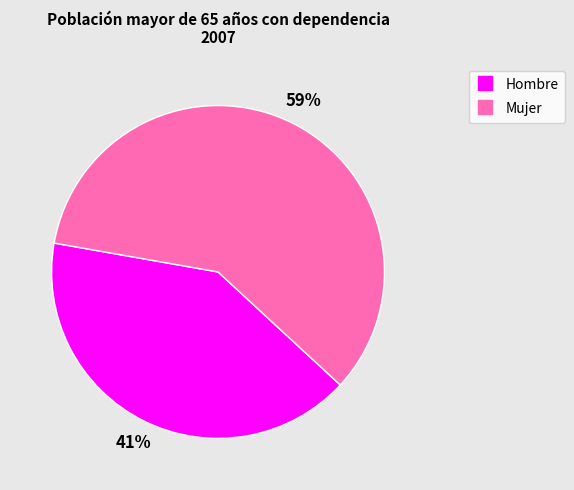

To the nearest percent, what is the difference between the largest and smallest slice percentages?

18%